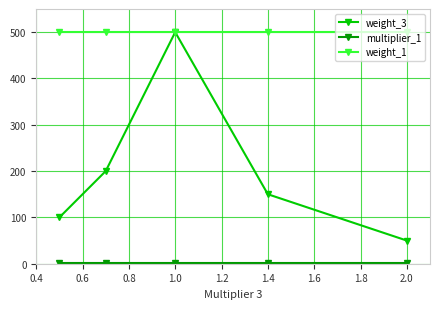

Which series has the largest total across all categories?

weight_1